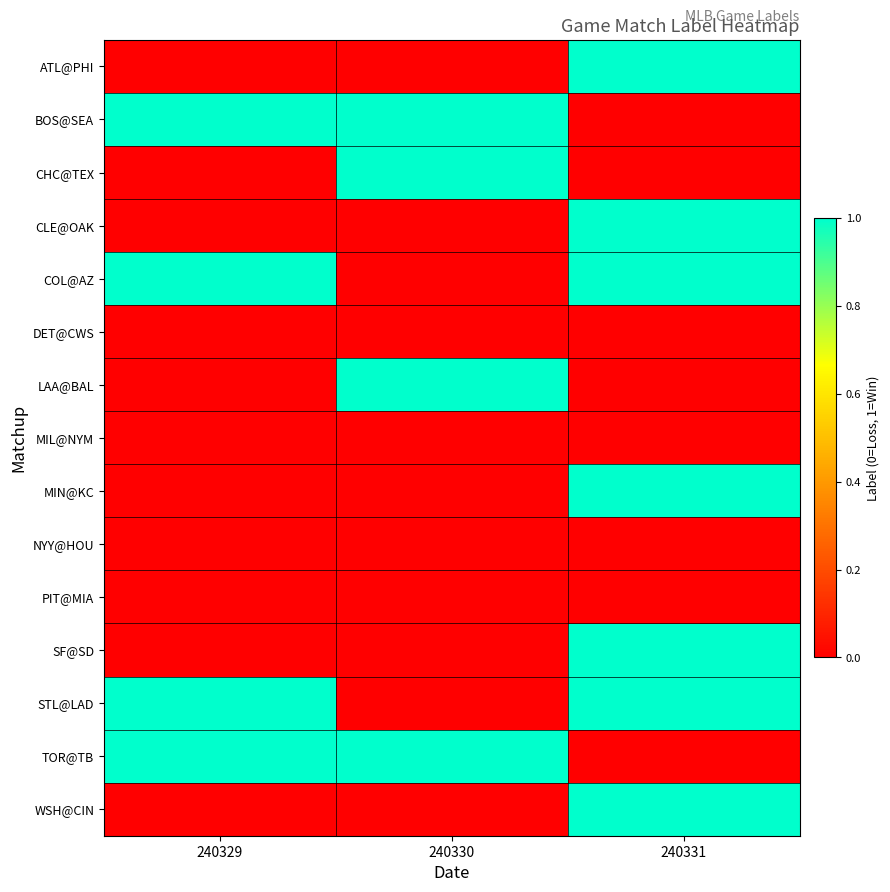

Reading right to left, transcribe all the data shown in this chart.

ATL@PHI: 240331=1	240330=0	240329=0
BOS@SEA: 240331=0	240330=1	240329=1
CHC@TEX: 240331=0	240330=1	240329=0
CLE@OAK: 240331=1	240330=0	240329=0
COL@AZ: 240331=1	240330=0	240329=1
DET@CWS: 240331=0	240330=0	240329=0
LAA@BAL: 240331=0	240330=1	240329=0
MIL@NYM: 240331=0	240330=0	240329=0
MIN@KC: 240331=1	240330=0	240329=0
NYY@HOU: 240331=0	240330=0	240329=0
PIT@MIA: 240331=0	240330=0	240329=0
SF@SD: 240331=1	240330=0	240329=0
STL@LAD: 240331=1	240330=0	240329=1
TOR@TB: 240331=0	240330=1	240329=1
WSH@CIN: 240331=1	240330=0	240329=0